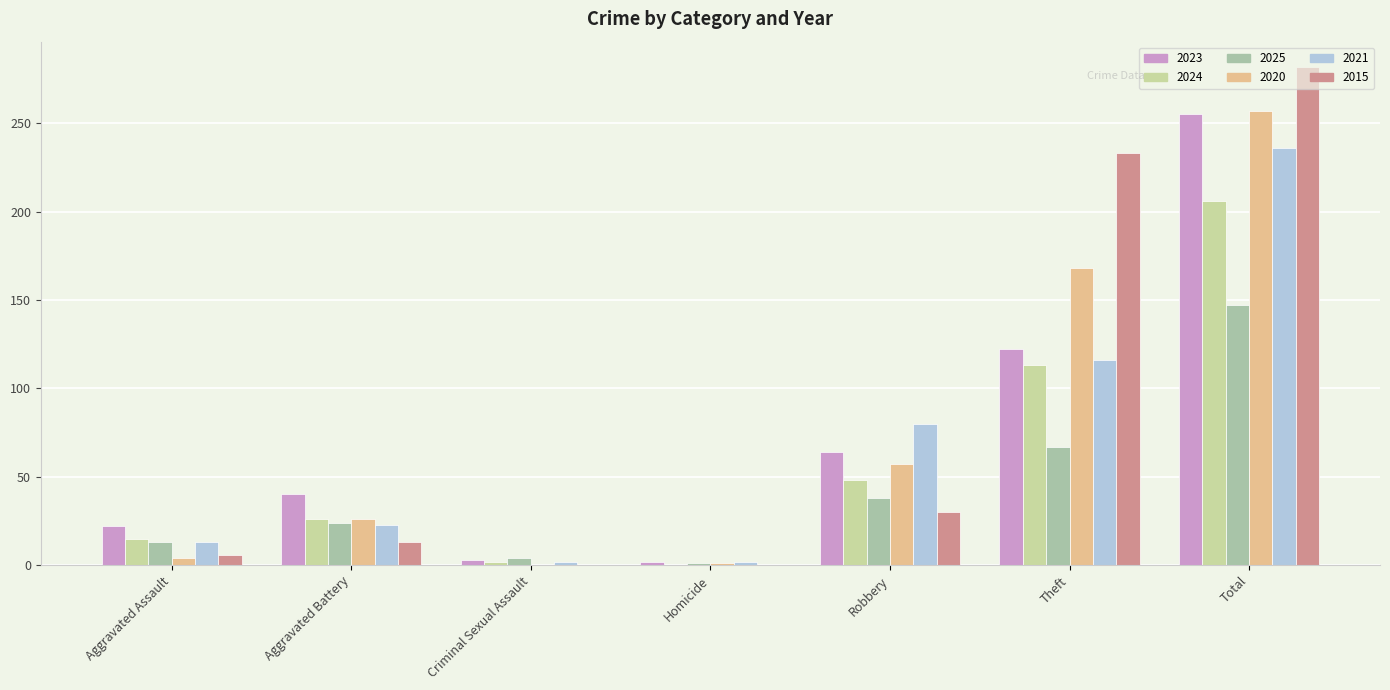

What is the label of the 3rd bar from the left?

Criminal Sexual Assault